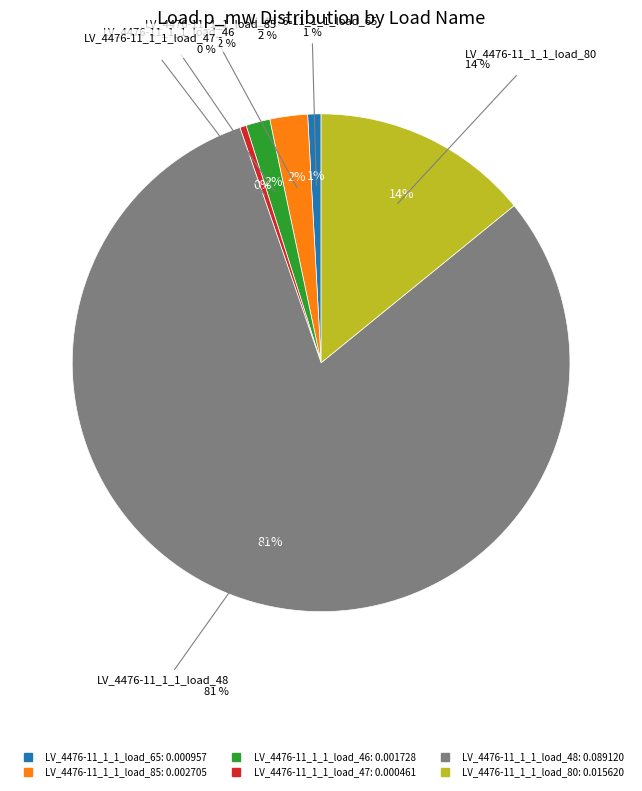

Is there any slice that represents more than half of the pie?

Yes